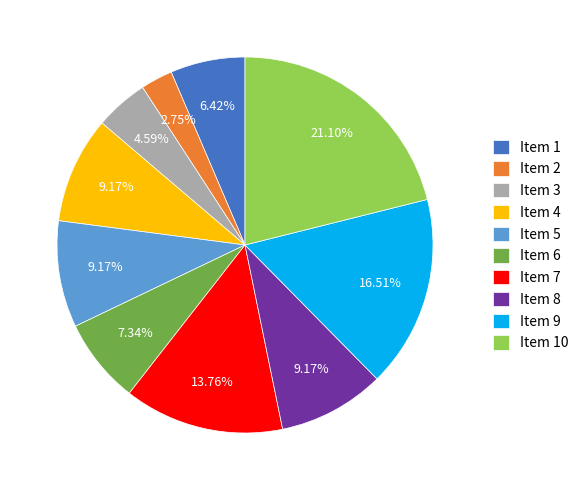

Which has a higher value, Item 4 or Item 9?

Item 9